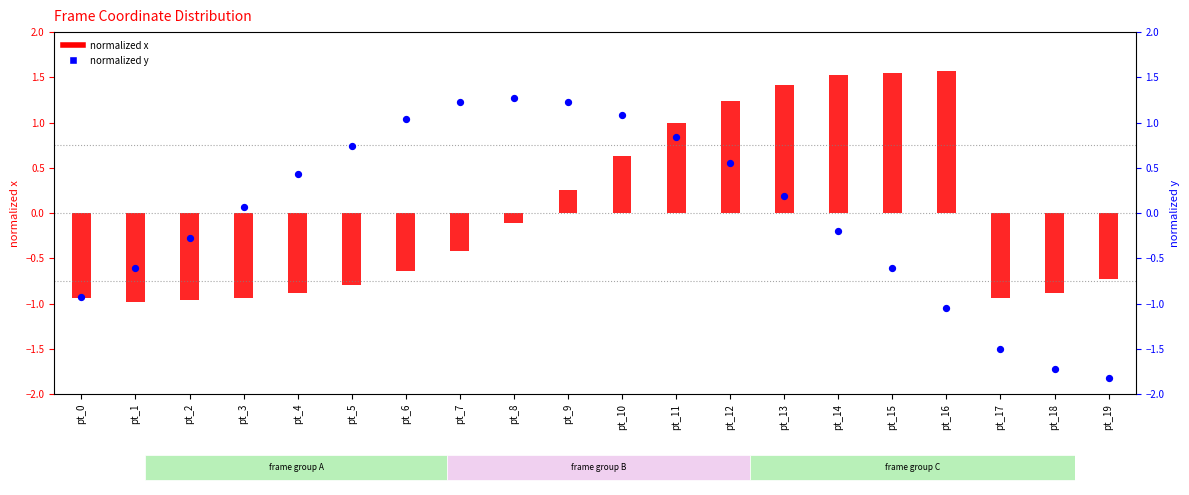

Is the value of normalized x at pt_10 greater than the value of normalized y at pt_8?

No